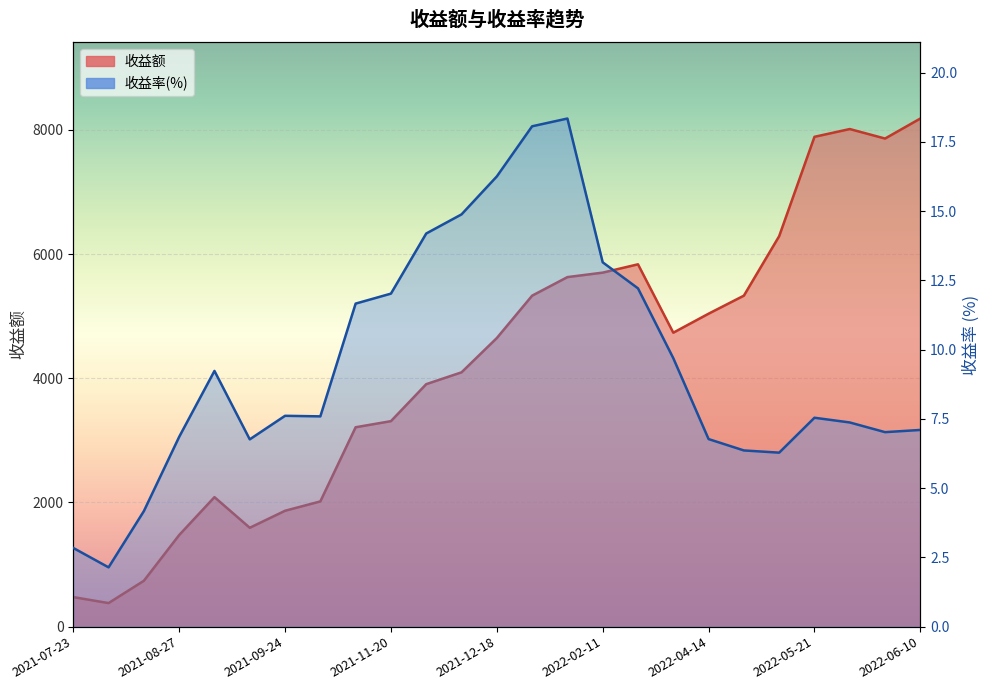

True or false: 收益额 has a value of 2086.1 at 2021-09-09.

True